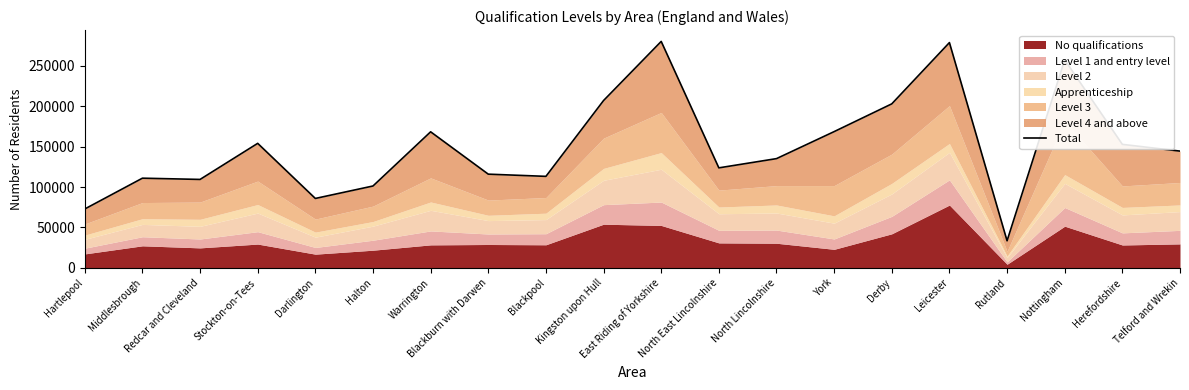

The chart shows a value of 144396 at Telford and Wrekin. True or false?

True